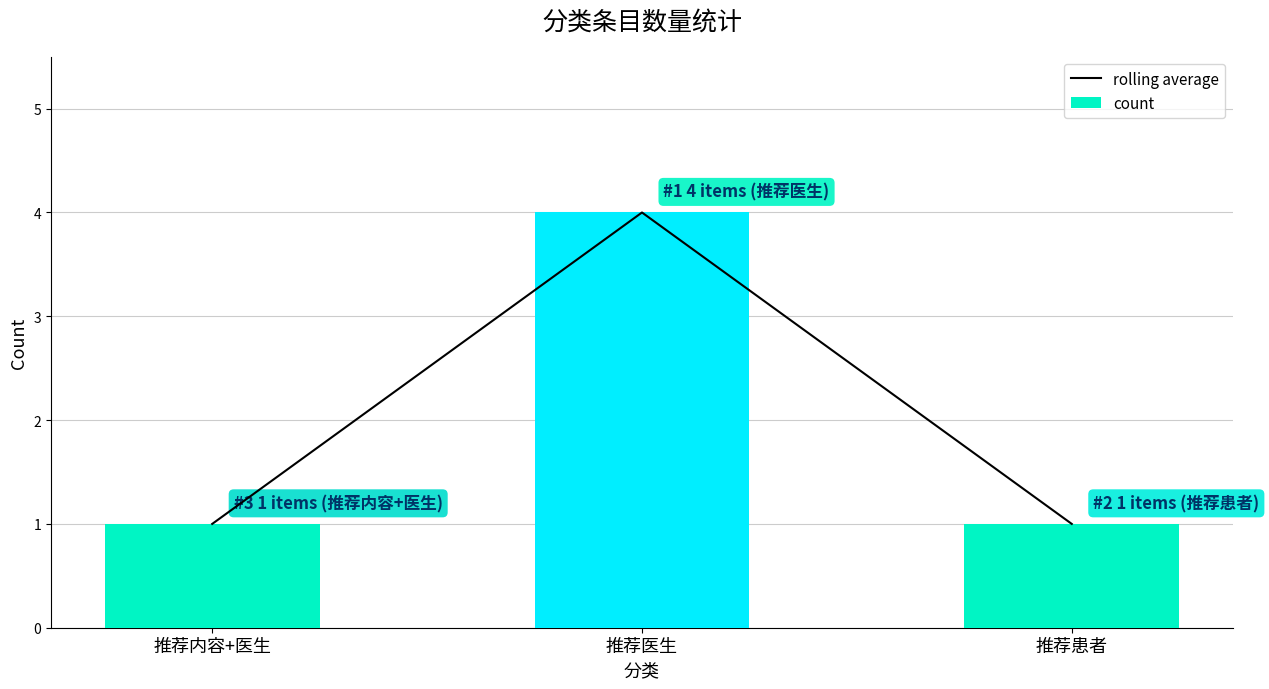

What is the label of the 3rd bar from the right?

推荐内容+医生